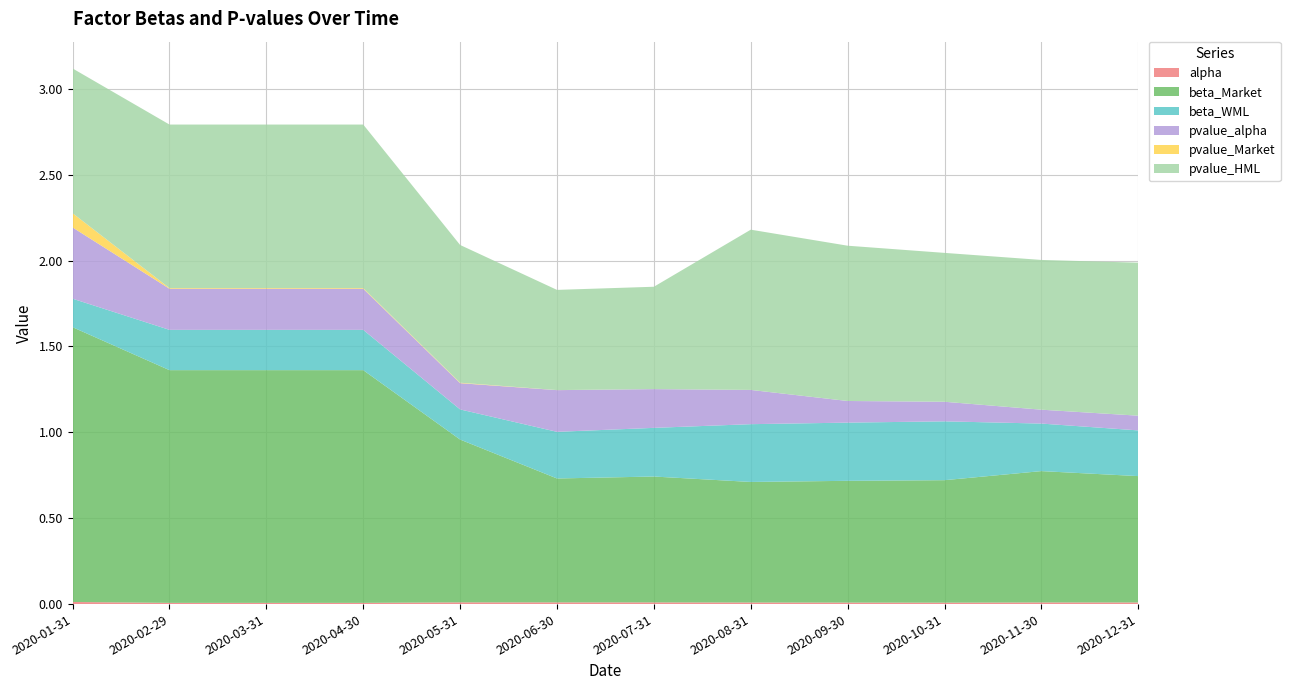

Reading left to right, what are all the values shown in this chart?

alpha: 0.0	0.0	0.0	0.0	0.0	0.0	0.0	0.0	0.0	0.0	0.0	0.0
beta_Market: 1.6	1.4	1.4	1.4	0.9	0.7	0.7	0.7	0.7	0.7	0.8	0.7
beta_WML: 0.2	0.2	0.2	0.2	0.2	0.3	0.3	0.3	0.3	0.3	0.3	0.3
pvalue_alpha: 0.4	0.2	0.2	0.2	0.2	0.2	0.2	0.2	0.1	0.1	0.1	0.1
pvalue_Market: 0.1	0.0	0.0	0.0	0.0	0.0	0.0	0.0	0.0	0.0	0.0	0.0
pvalue_HML: 0.8	1.0	1.0	1.0	0.8	0.6	0.6	0.9	0.9	0.9	0.9	0.9